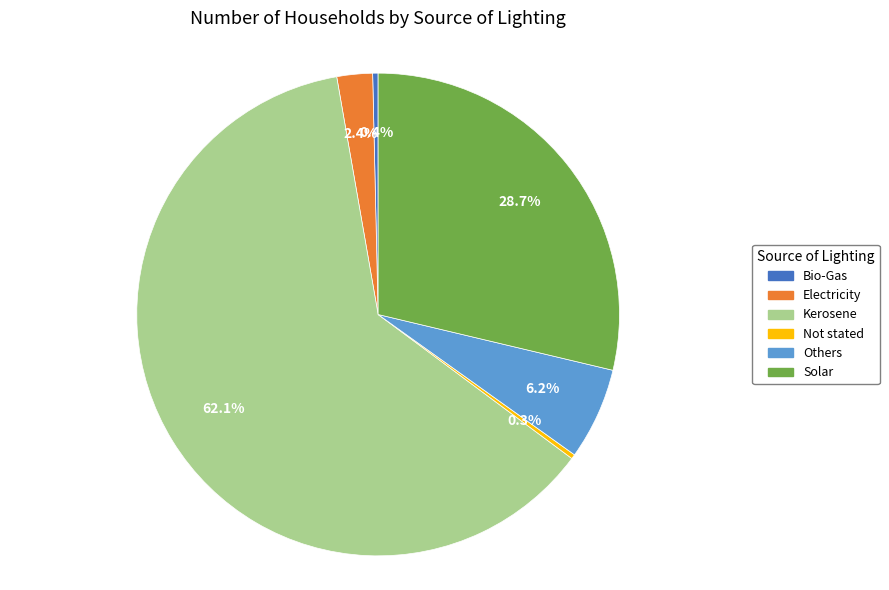

Which category has the biggest portion of the pie?

Kerosene